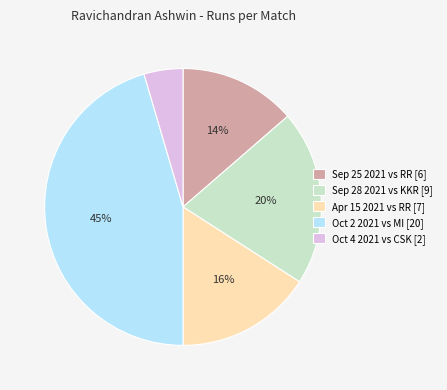

The Sep 25 2021 vs RR [6] slice represents 22% of the pie. True or false?

False